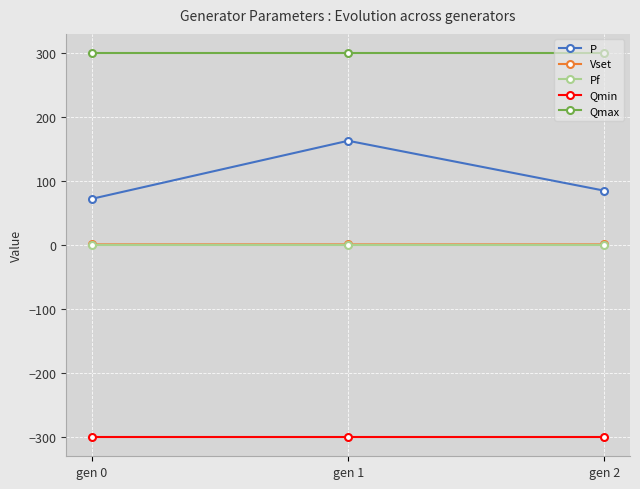

Is it true that Pf equals 0.8 at gen 2?

True